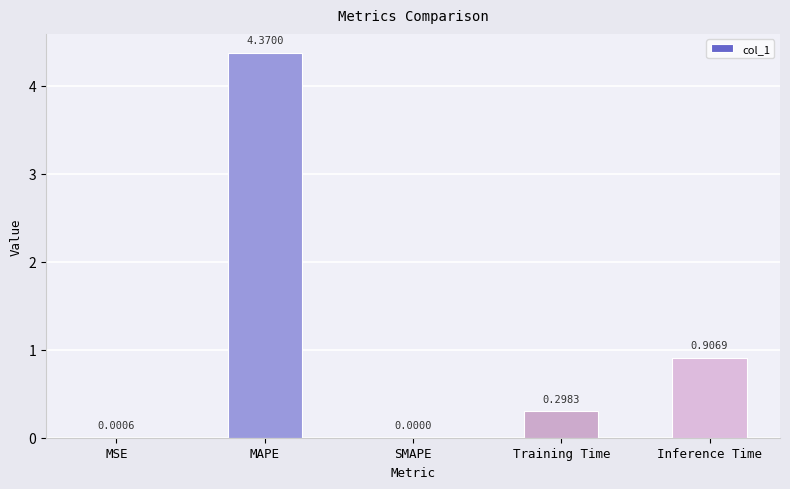

What is the change in value from MAPE to SMAPE?

-4.4